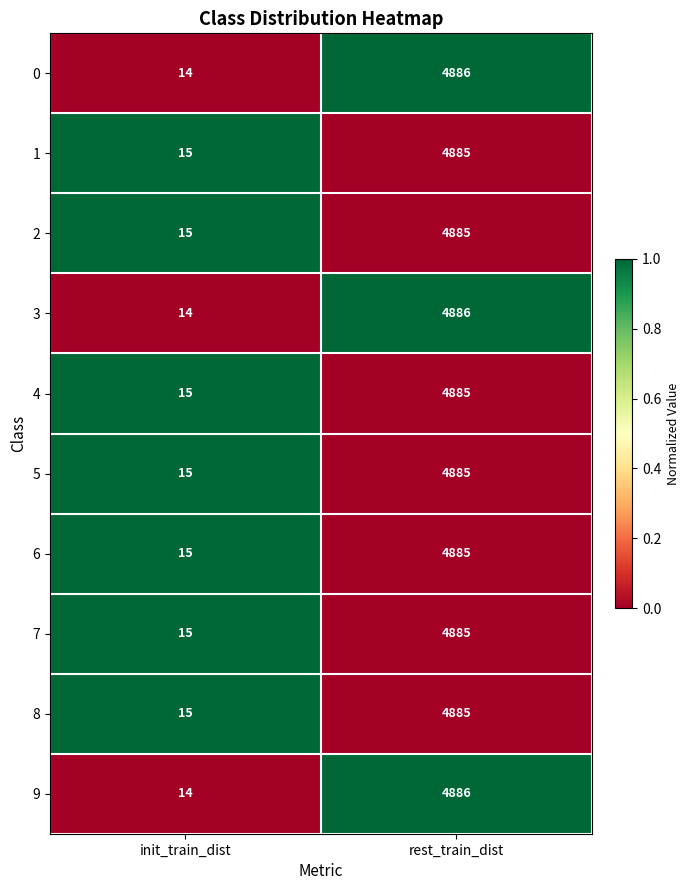

Reading left to right, list all the values displayed in this chart.

0: 14	4886
1: 15	4885
2: 15	4885
3: 14	4886
4: 15	4885
5: 15	4885
6: 15	4885
7: 15	4885
8: 15	4885
9: 14	4886